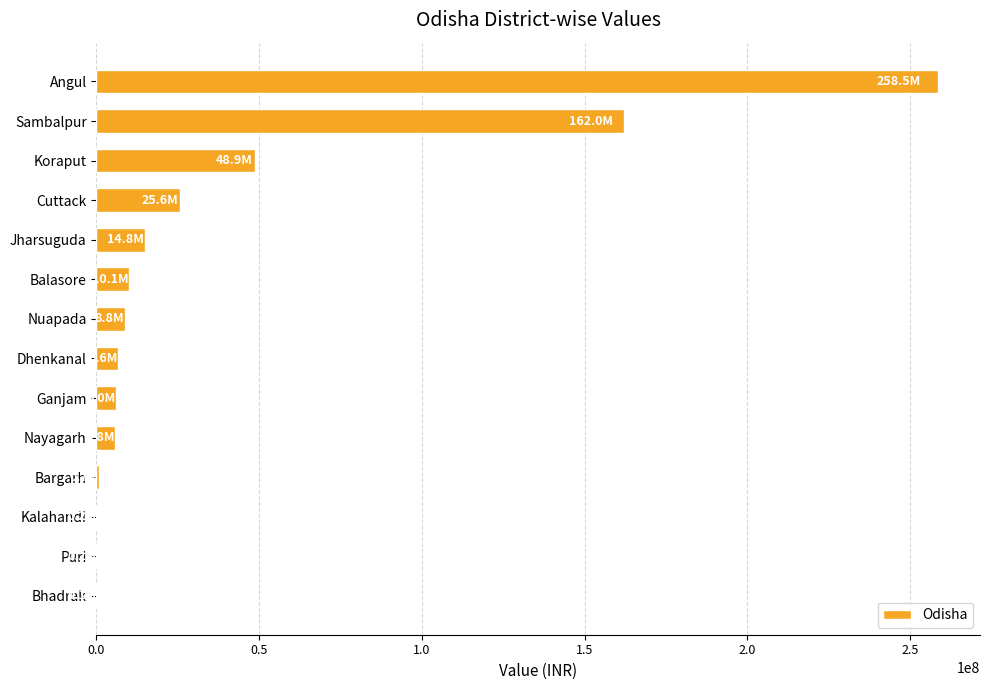

How many series are shown in this chart?

1